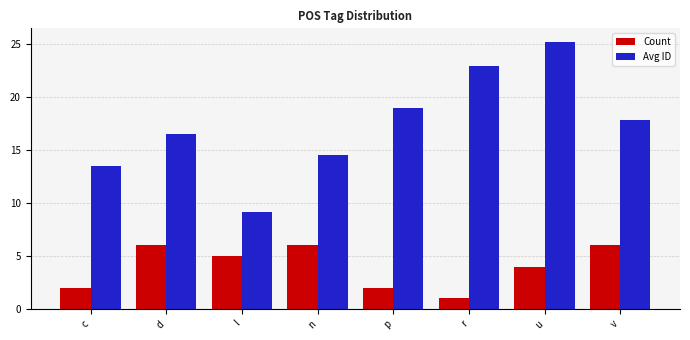

Which series has the largest range (max minus min)?

Avg ID